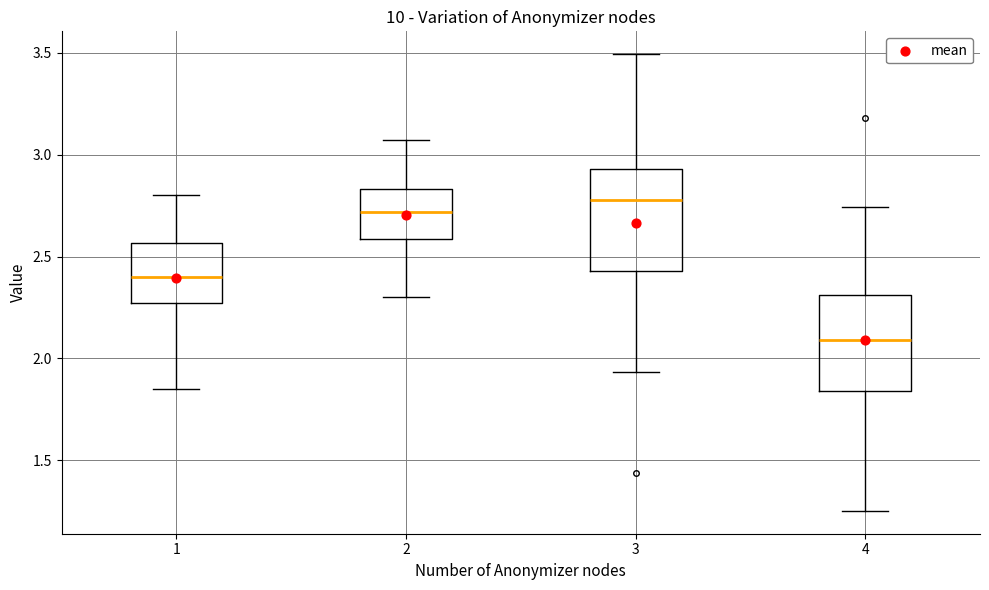

Where does the lower whisker of the box at x = 3 end on the y-axis? The values are not printed on the chart, so give them approximately, as read against the axis.

1.95